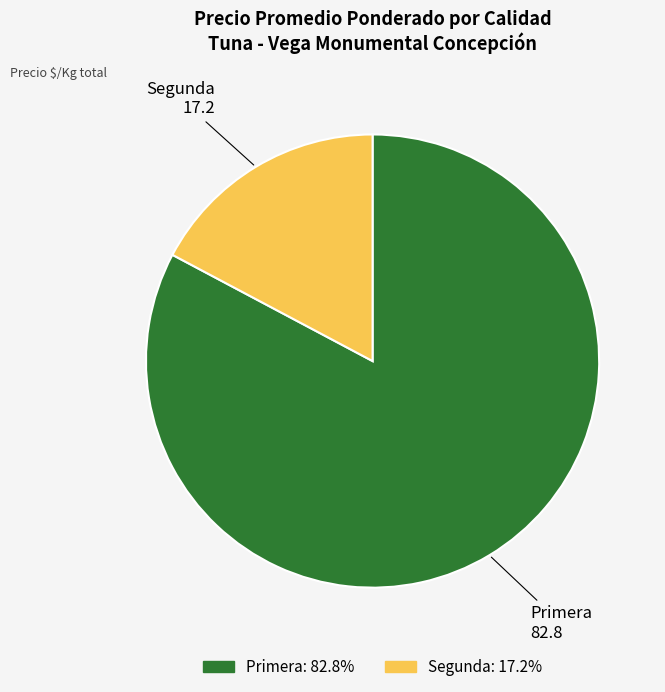

Is Segunda the majority of the pie?

No